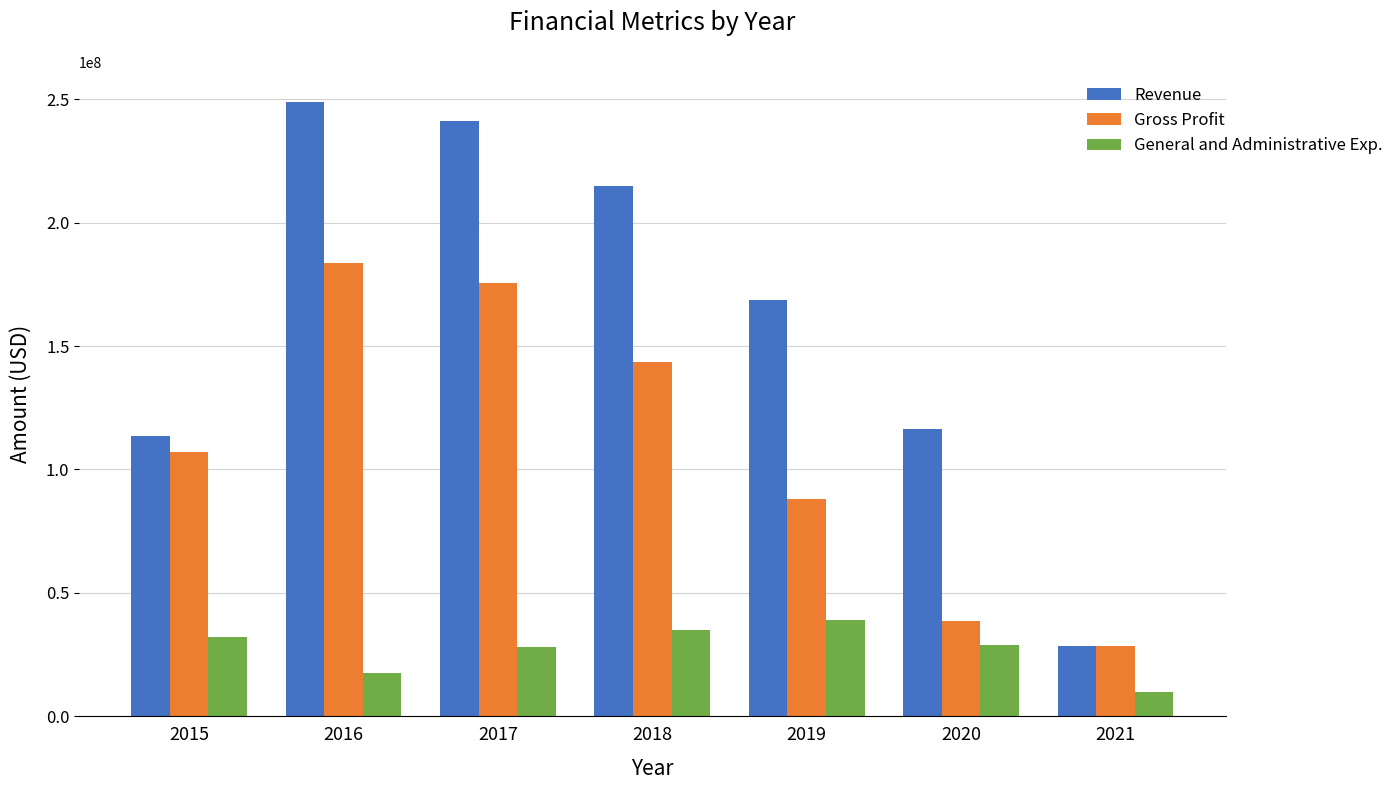

At 2018, list the series in order from smallest to largest.

General and Administrative Exp., Gross Profit, Revenue